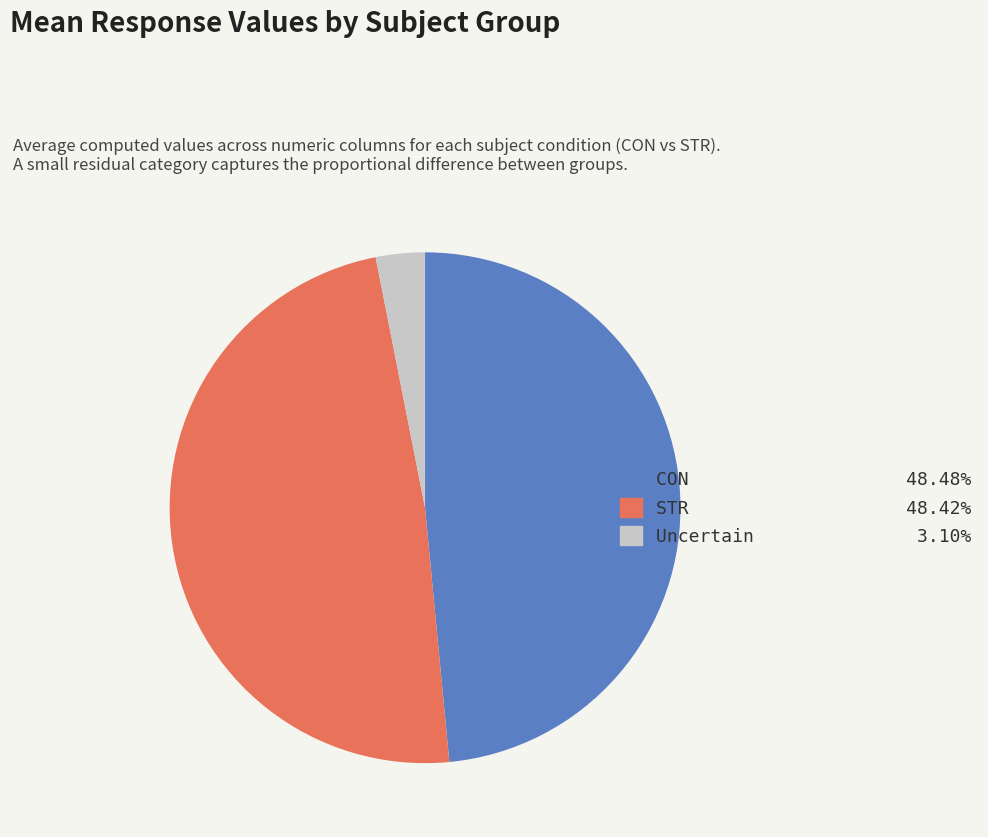

Is there any slice that represents more than half of the pie?

No